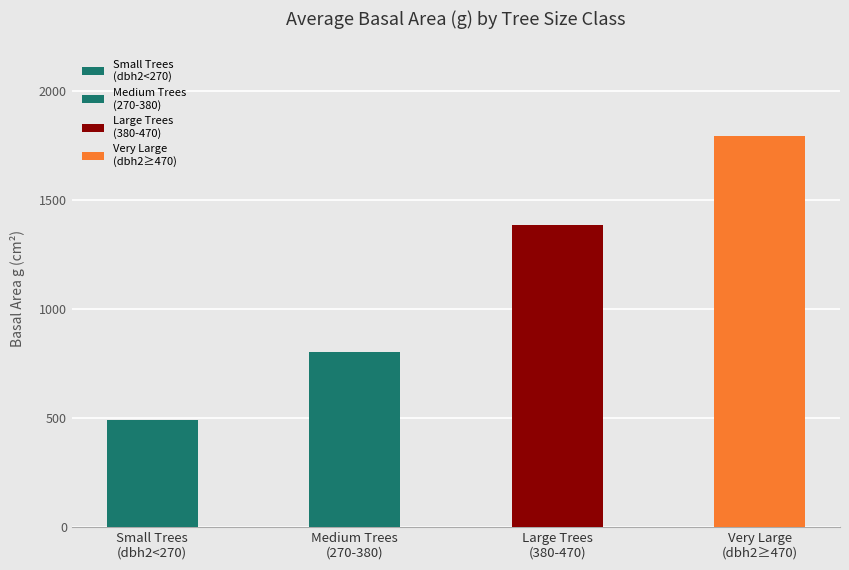

What is the value of the 2nd bar from the left?

806.0